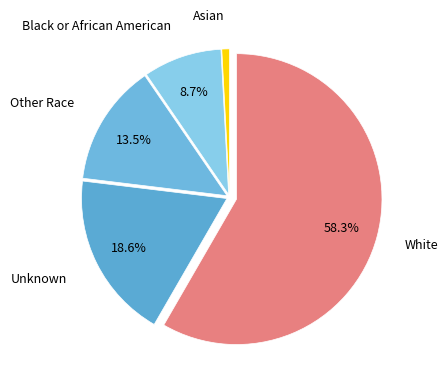

Which category has the smallest portion of the pie?

Asian